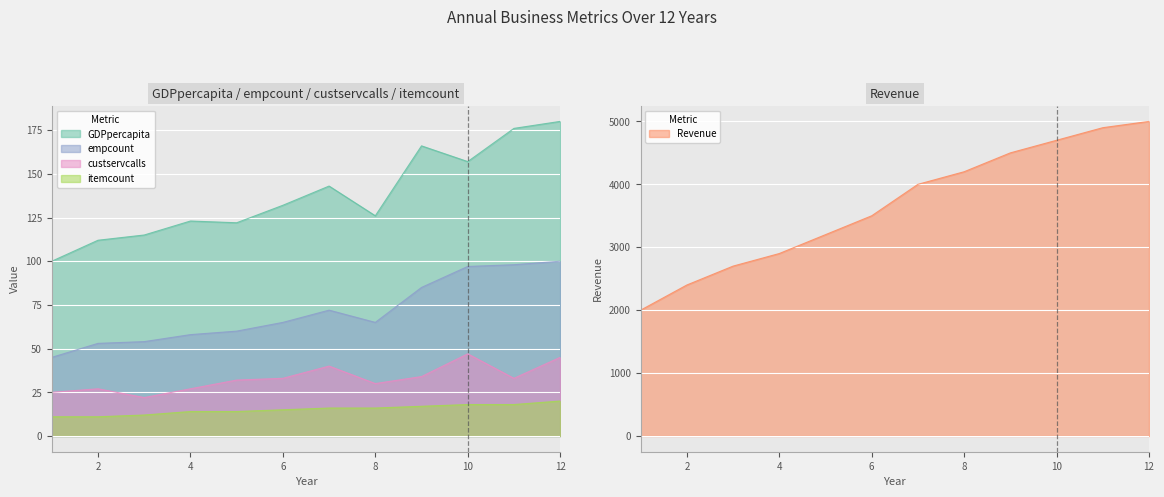

True or false: Revenue and GDPpercapita cross at least once.

False